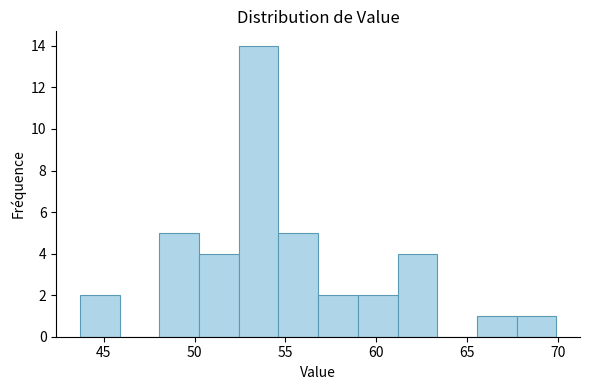

Reading left to right, list every bar in this chart as the range it spans on the x-axis followed by its height. Neither the bar edges nor the heights are printed on the chart, so give them approximately, as read against the axes.

43.5 to 46.0: 2
46.0 to 48.0: 0
48.0 to 50.5: 5
50.5 to 52.5: 4
52.5 to 54.5: 14
54.5 to 57.0: 5
57.0 to 59.0: 2
59.0 to 61.0: 2
61.0 to 63.5: 4
63.5 to 65.5: 0
65.5 to 67.5: 1
67.5 to 70.0: 1